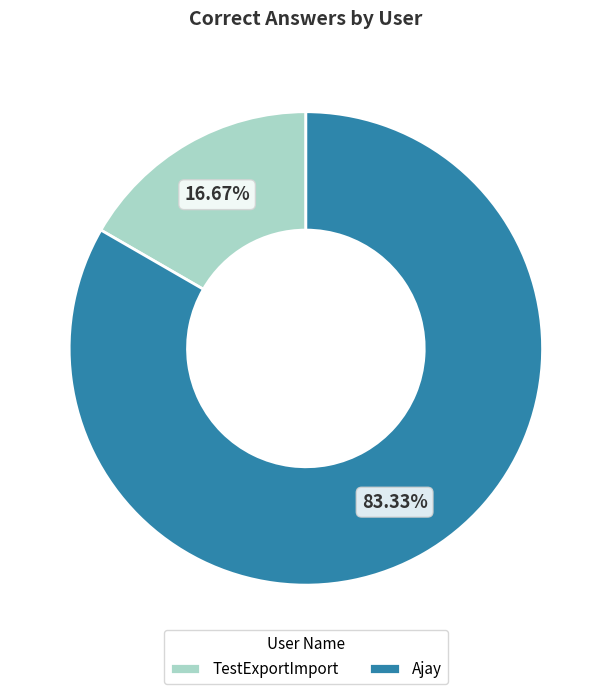

Is it true that Ajay is 92% of the pie?

False